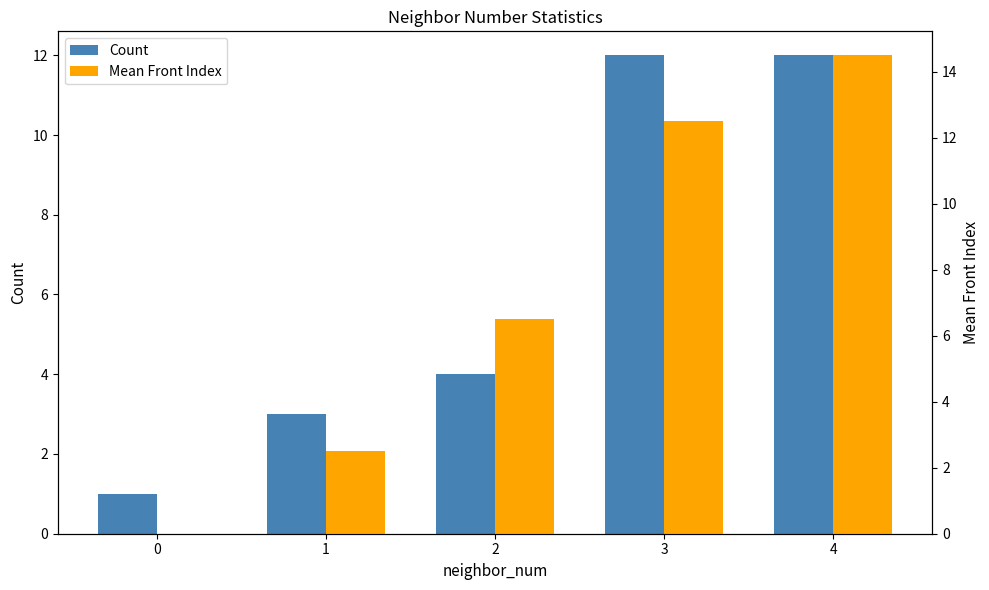

What is the highest value of the Count series?

12.0